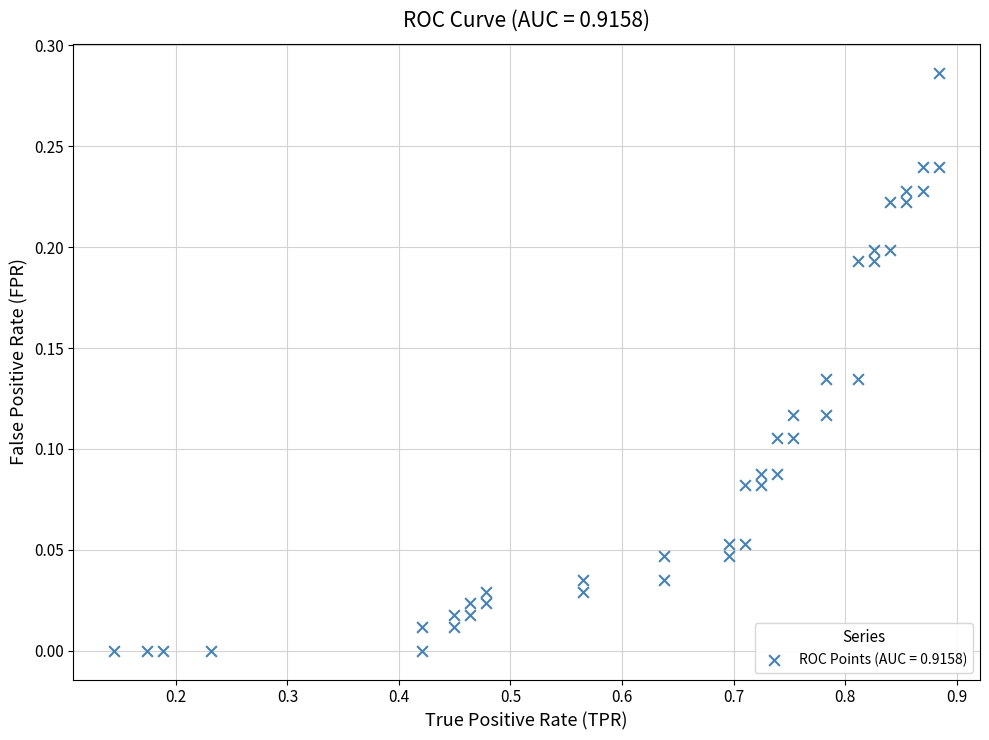

What is the range of X values (max minus min)?

0.7